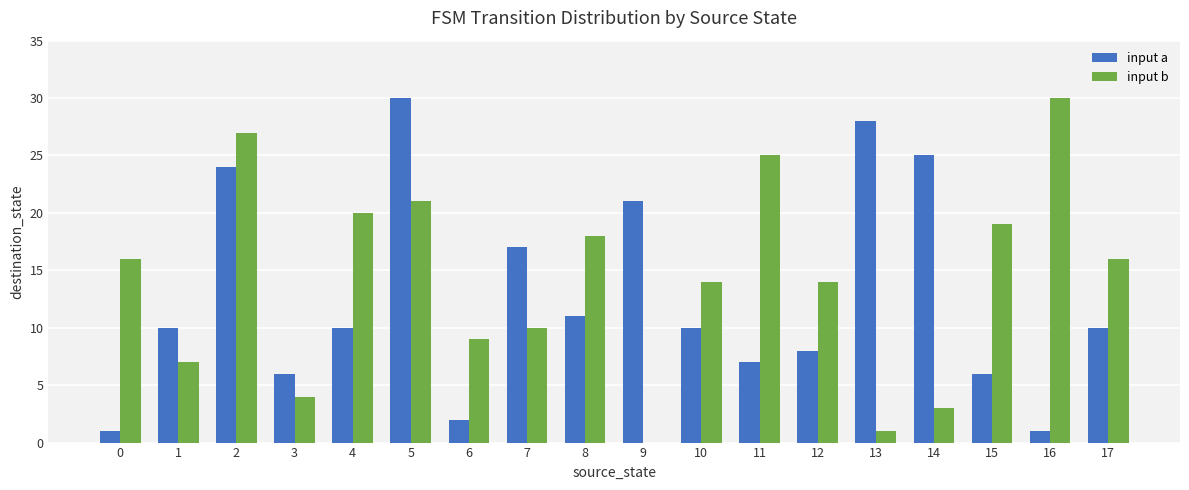

How many categories are shown in the chart?

18